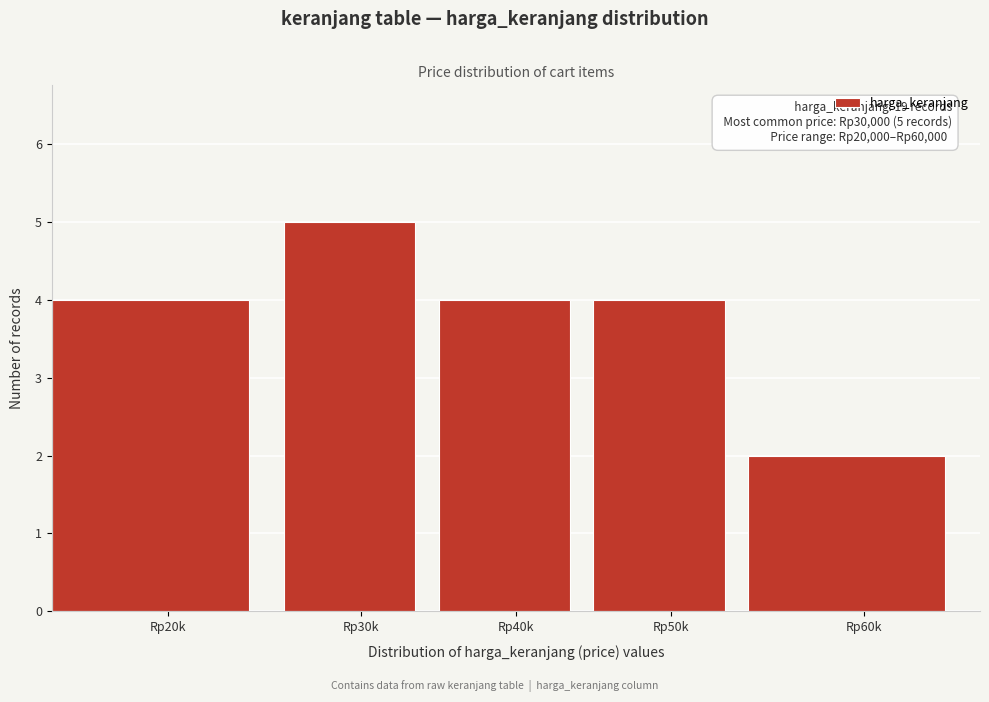

Reading left to right, transcribe all the data shown in this chart.

4	5	4	4	2